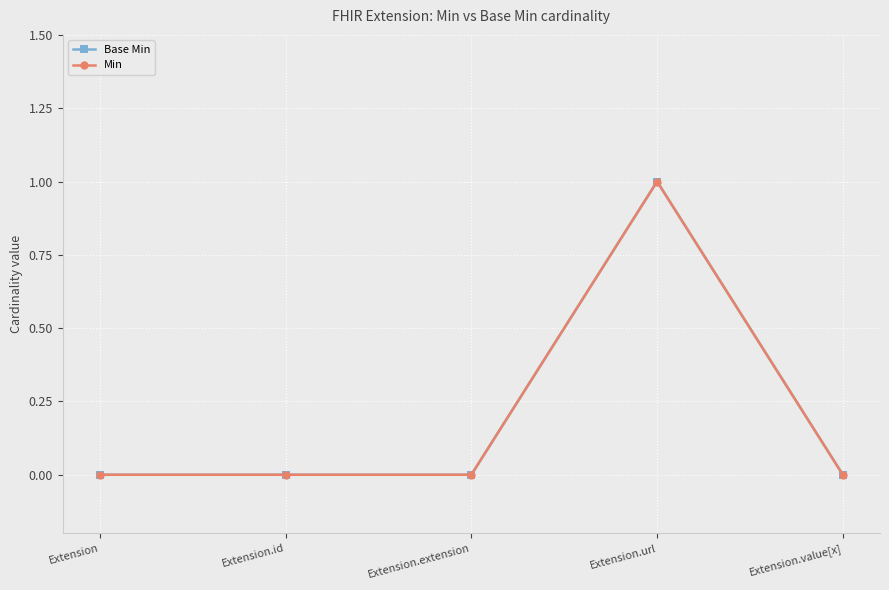

At how many categories does at least one series exceed 0?

1